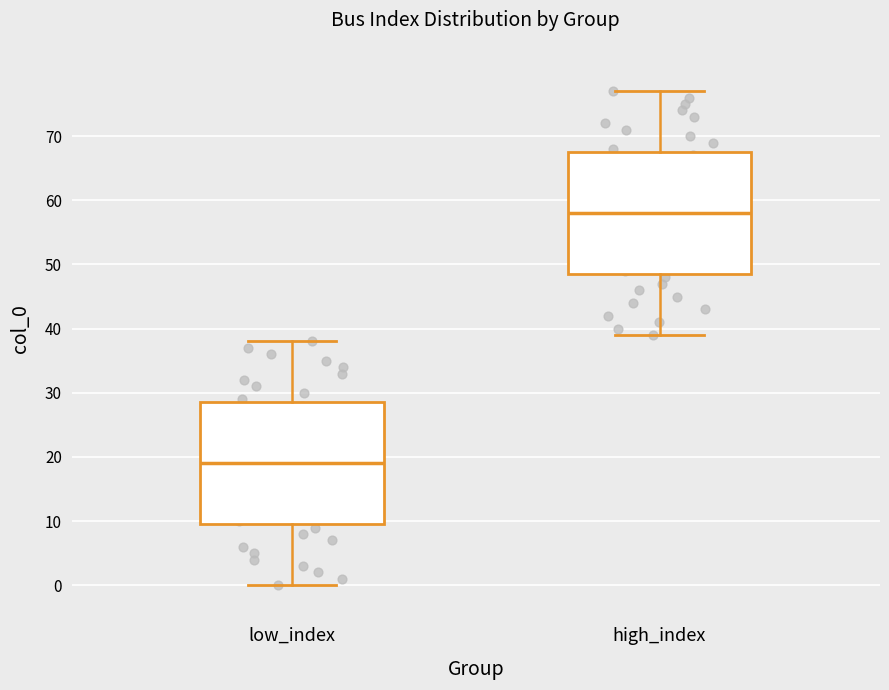

Where does the median line of the box for high_index sit on the y-axis? The values are not printed on the chart, so give them approximately, as read against the axis.

58